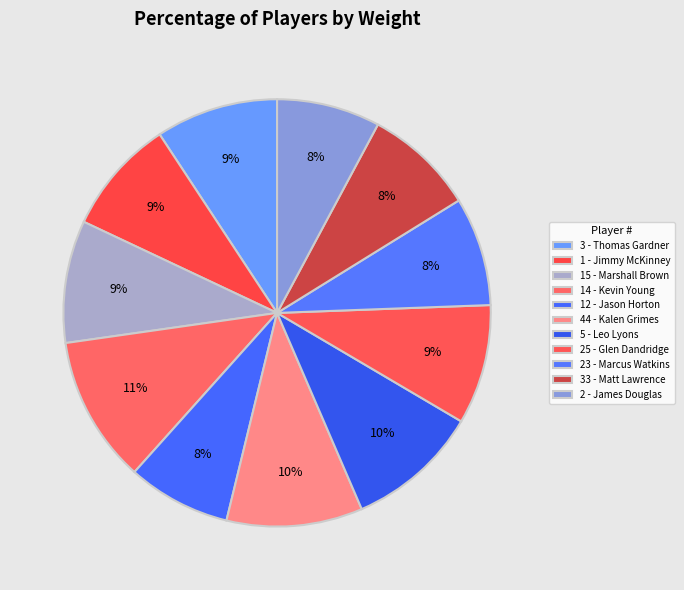

What is the largest slice in the pie chart?

14 - Kevin Young